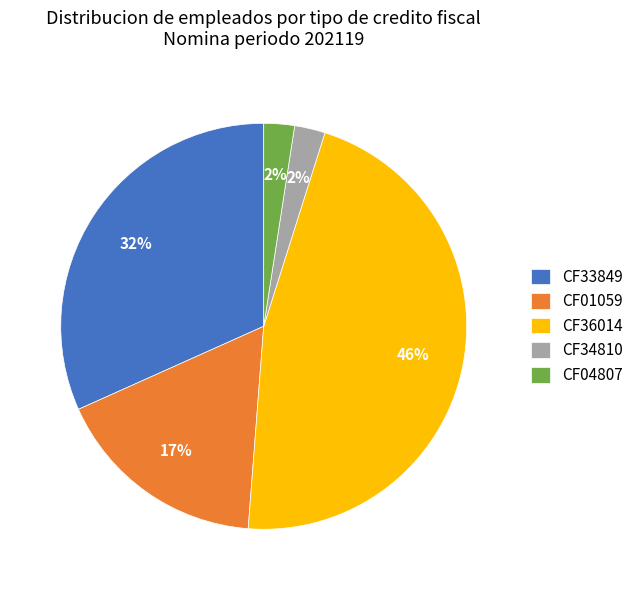

Is there any slice that represents more than half of the pie?

No